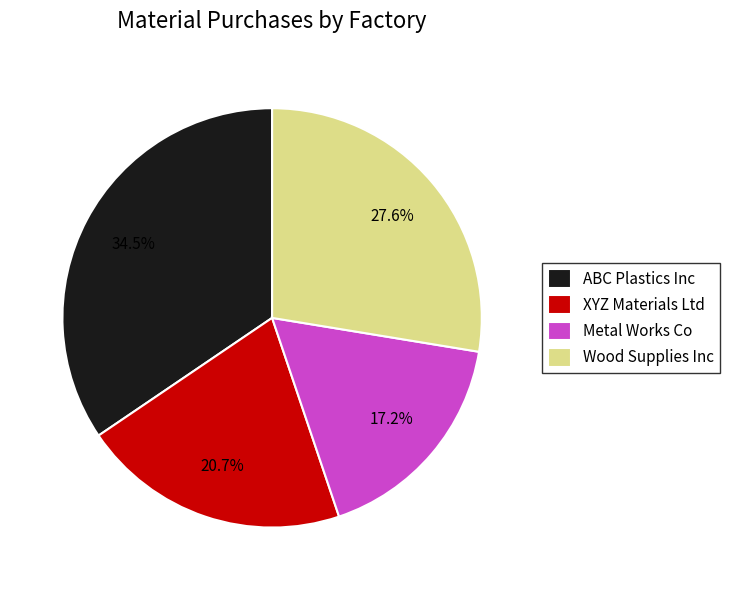

What portion of the pie excludes XYZ Materials Ltd?

79.3%